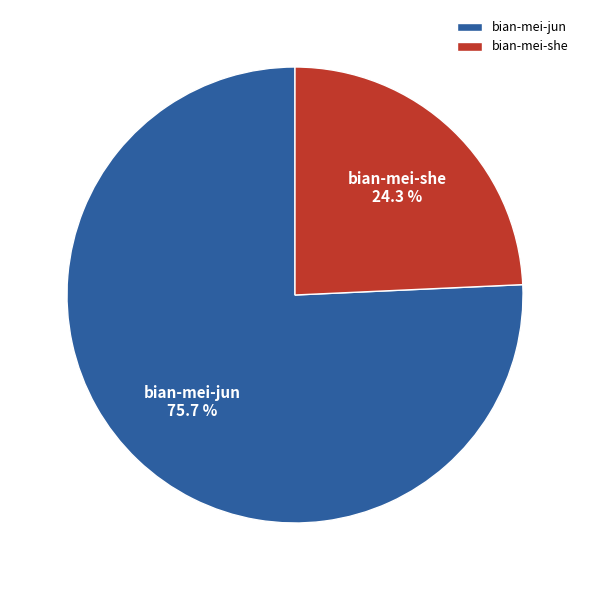

Rank the categories by value from lowest to highest.

bian-mei-she, bian-mei-jun